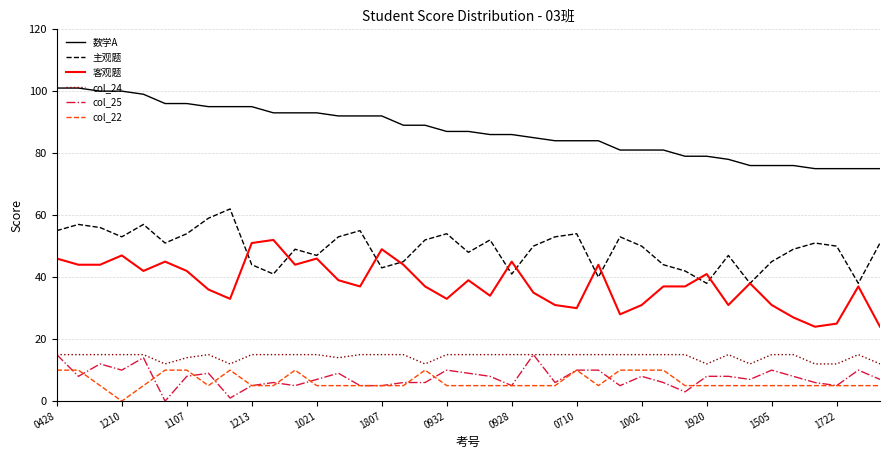

True or false: 客观题 and 数学A intersect in this chart.

False